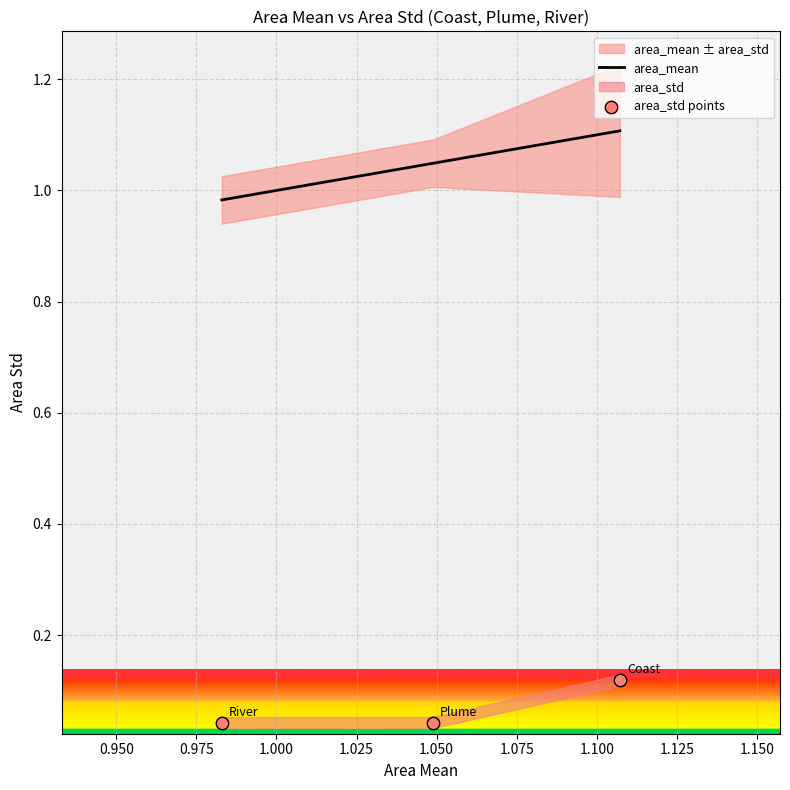

Which series contains the highest Y value?

area_mean